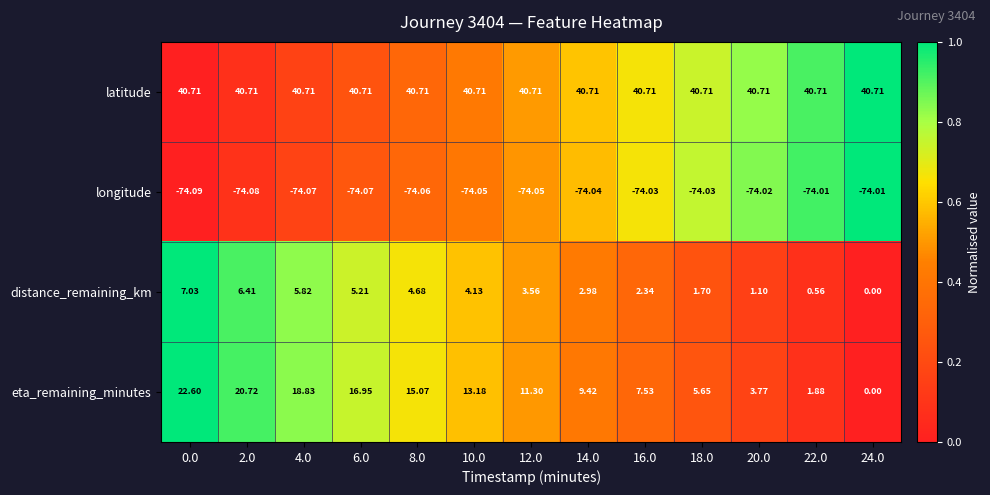

List the series in order of their peak value, highest first.

latitude, eta_remaining_minutes, distance_remaining_km, longitude